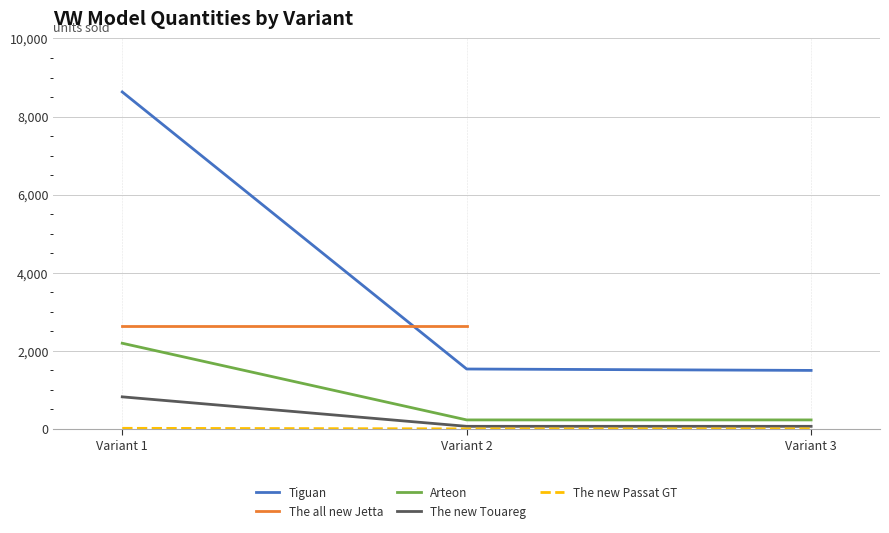

The value of Arteon at Variant 1 is 2194. True or false?

True